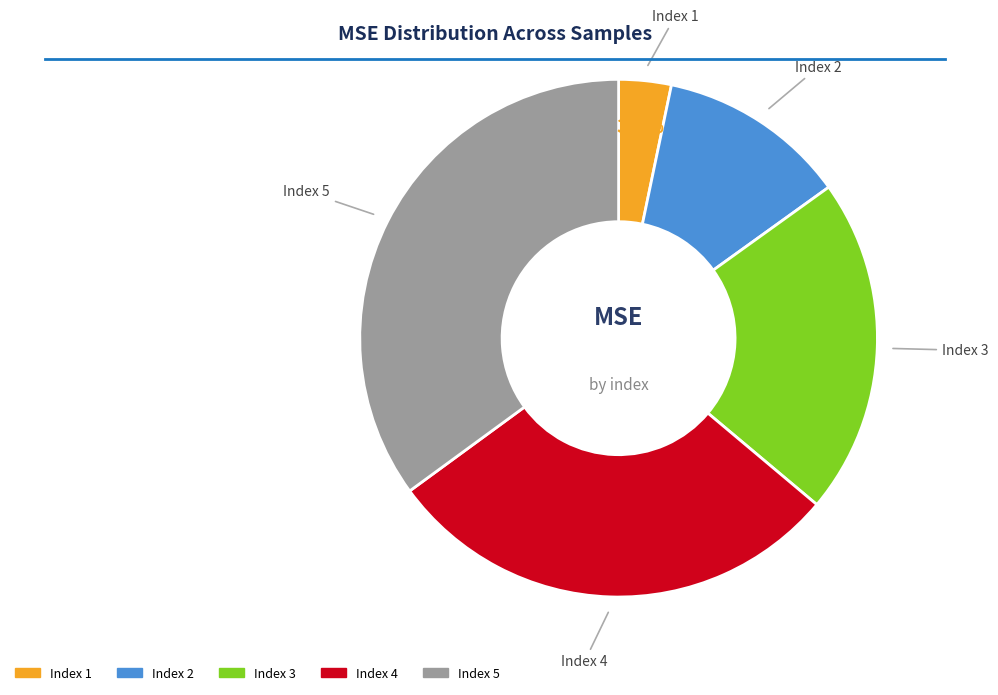

Is there a majority slice in this chart?

No